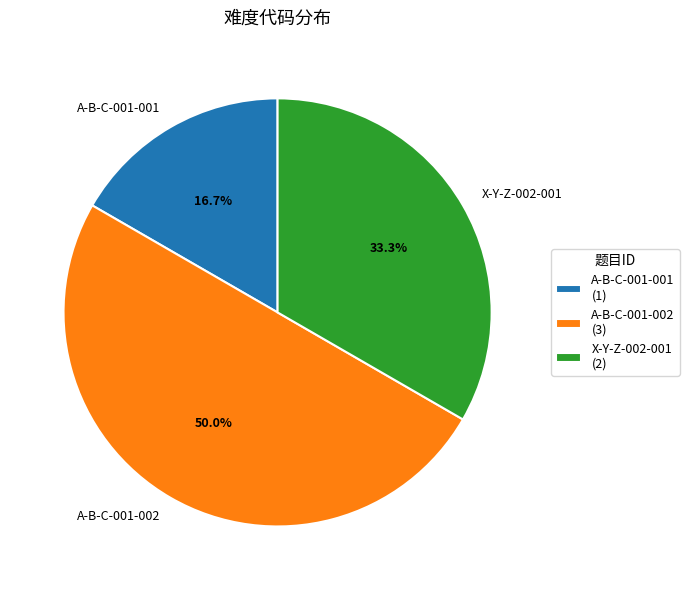

What percentage is NOT represented by A-B-C-001-002?

50.0%